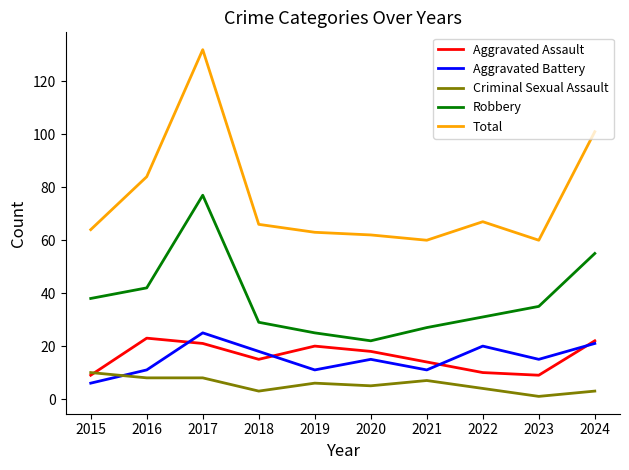

At which label does Robbery reach its peak?

2017